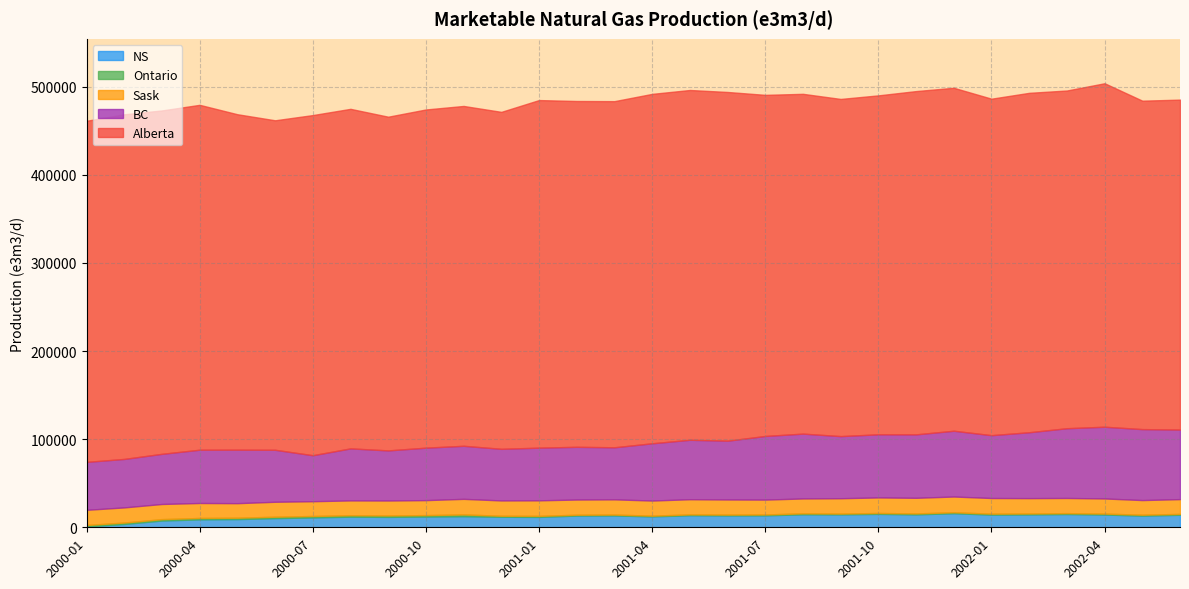

The Ontario series shows 2544.6 at 2000-02. True or false?

False